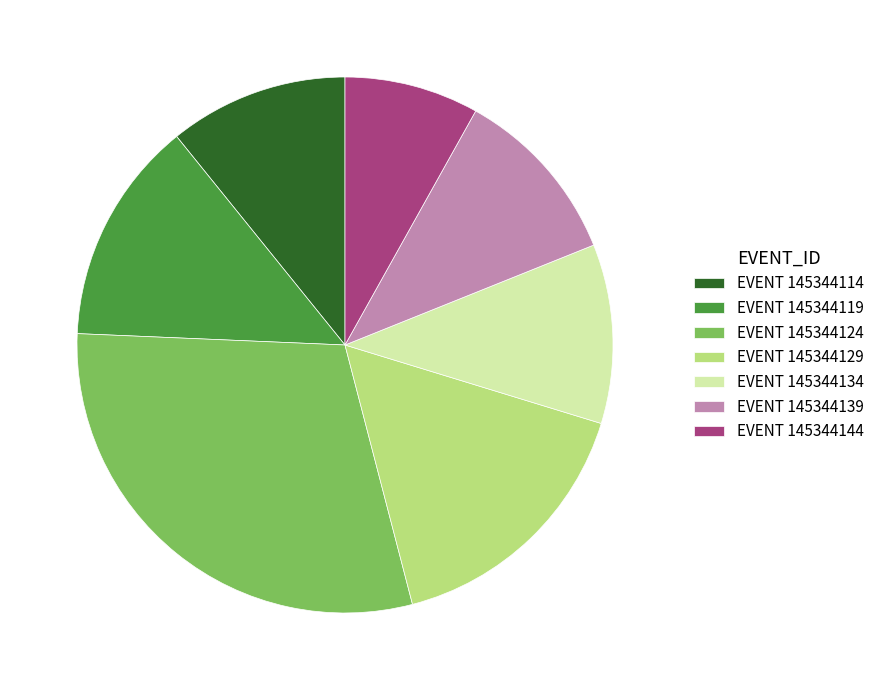

True or false: EVENT 145344124 accounts for 17% of the total.

False